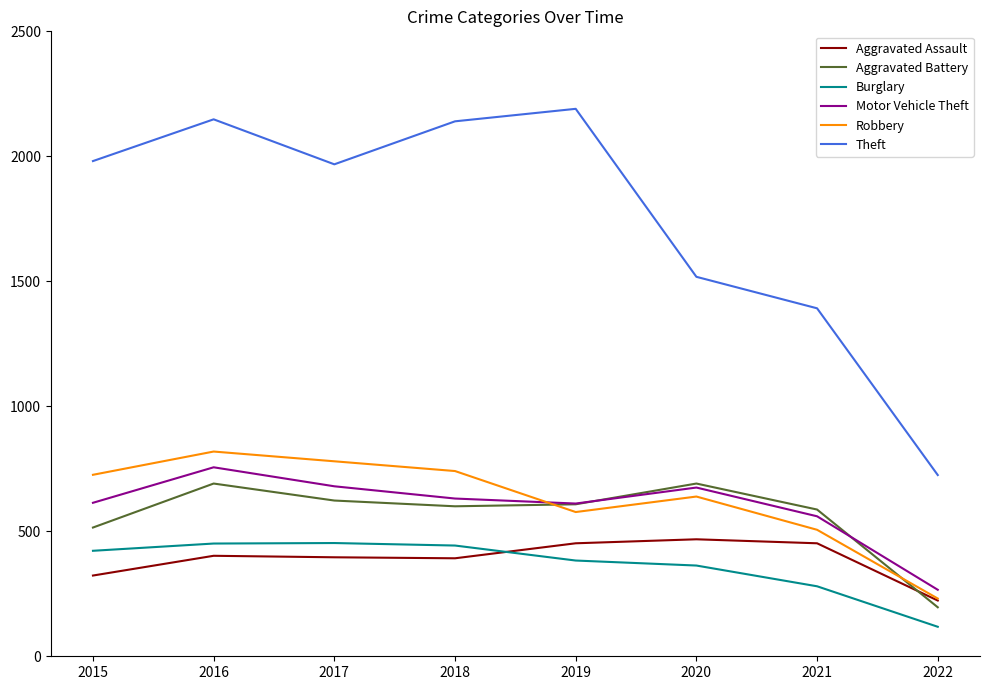

Read the Aggravated Battery value at 2015, to the nearest 10.

520